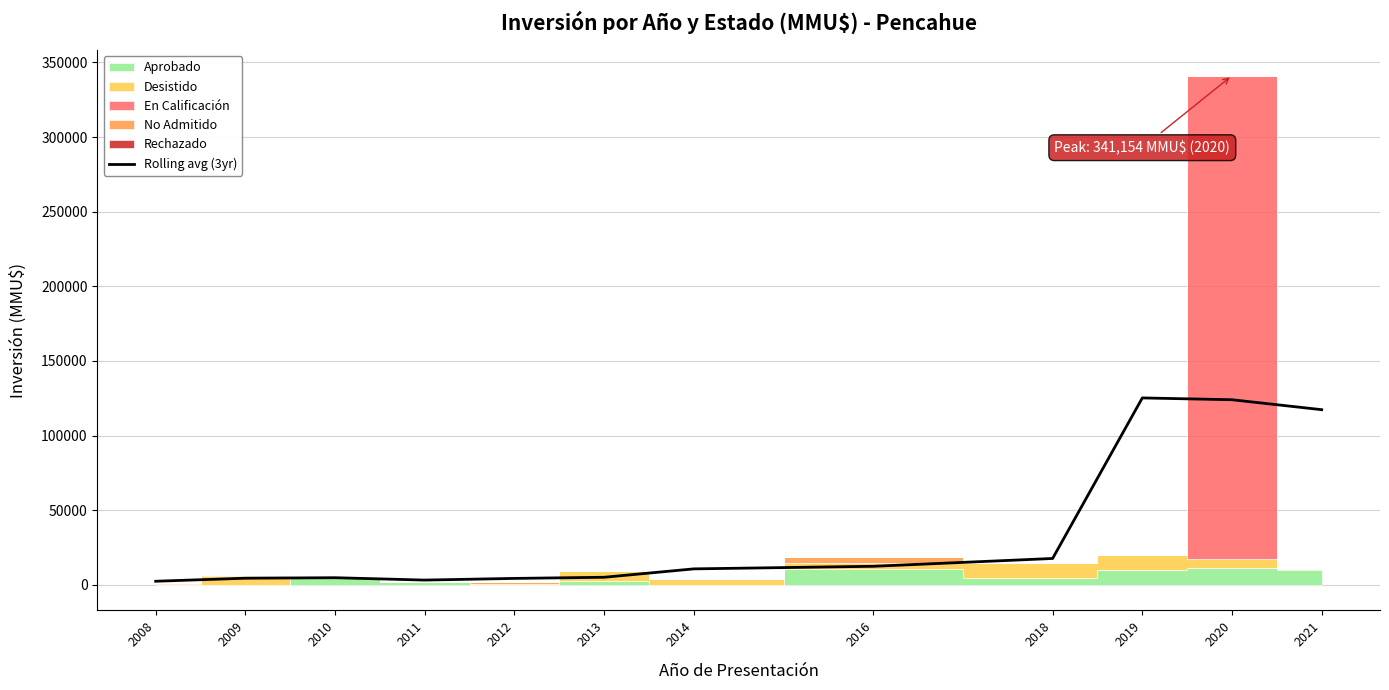

Between 2013 and 2014, which is larger?

2014